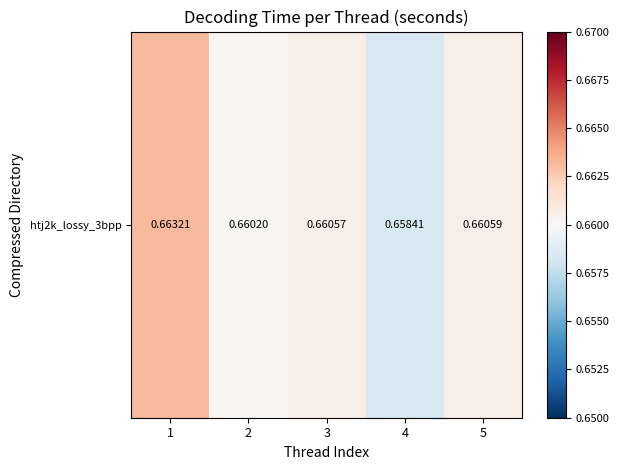

Which label corresponds to the largest value in the chart?

1